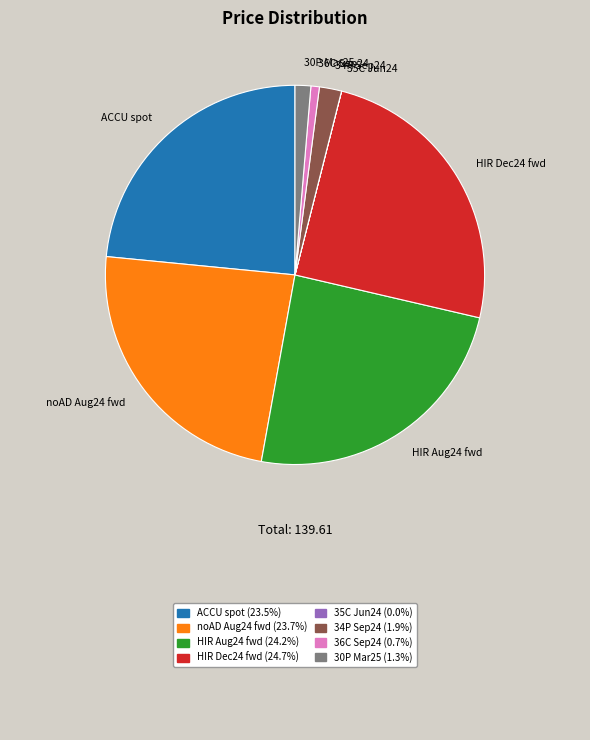

Does 34P Sep24 represent more than half of the total?

No